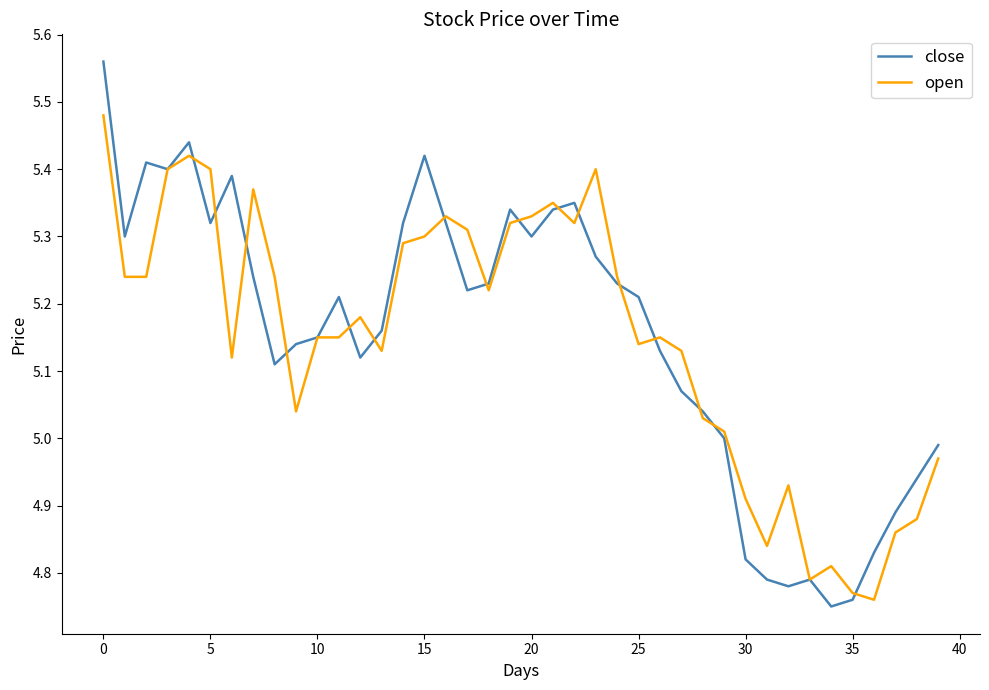

List the series in order of their peak value, lowest first.

open, close